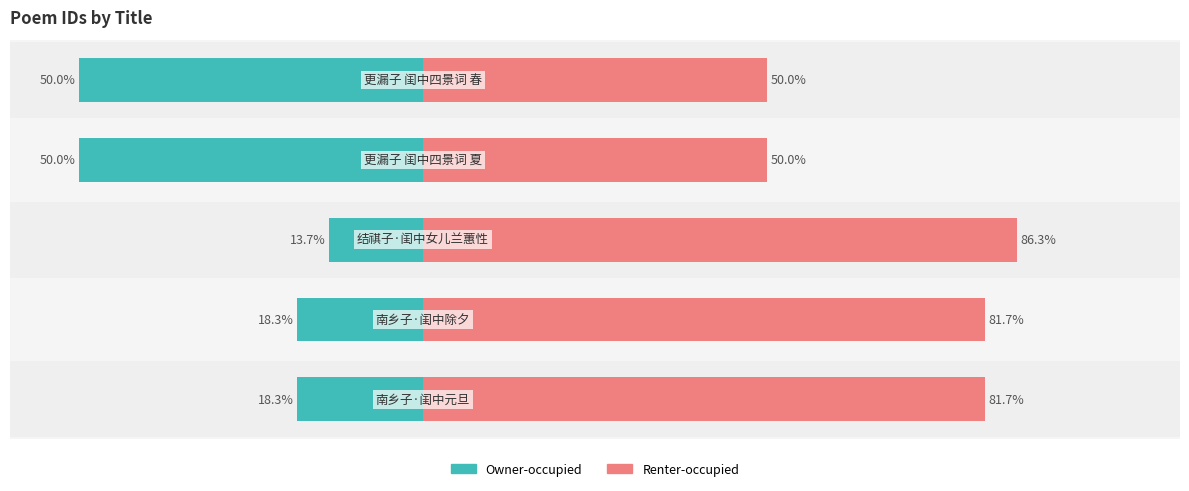

Are the bars horizontal?

Yes